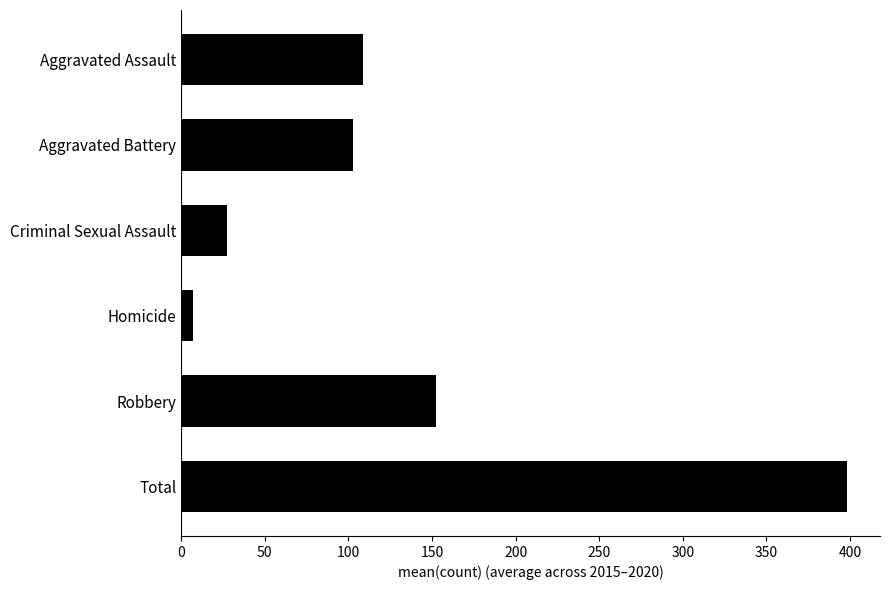

True or false: the data shows 103.0 at Aggravated Battery.

True